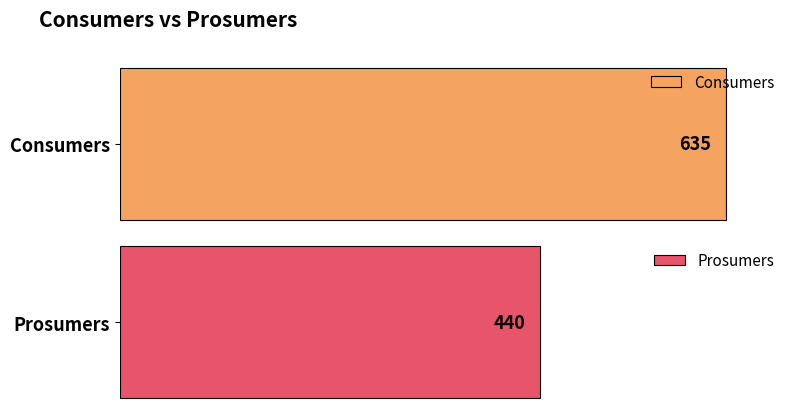

What is the difference between the highest and lowest values at 10?

195